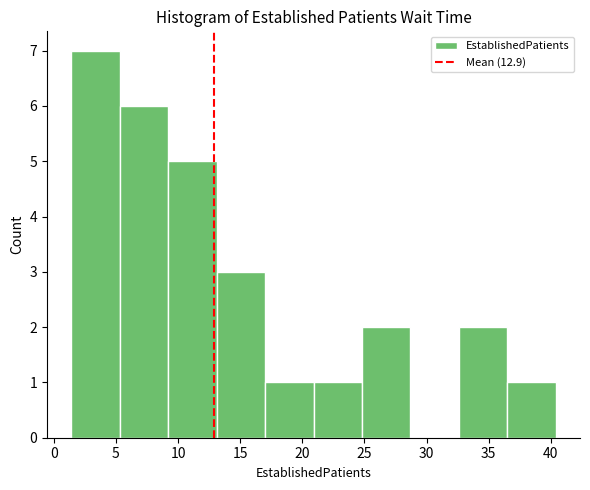

Reading left to right, transcribe this chart: for each bar, give the range it covers on the x-axis and its height. Neither the bar edges nor the heights are printed on the chart, so give them approximately, as read against the axes.

1.4 to 5.3: 7
5.3 to 9.2: 6
9.2 to 13.1: 5
13.1 to 17.0: 3
17.0 to 20.9: 1
20.9 to 24.8: 1
24.8 to 28.7: 2
28.7 to 32.6: 0
32.6 to 36.5: 2
36.5 to 40.4: 1